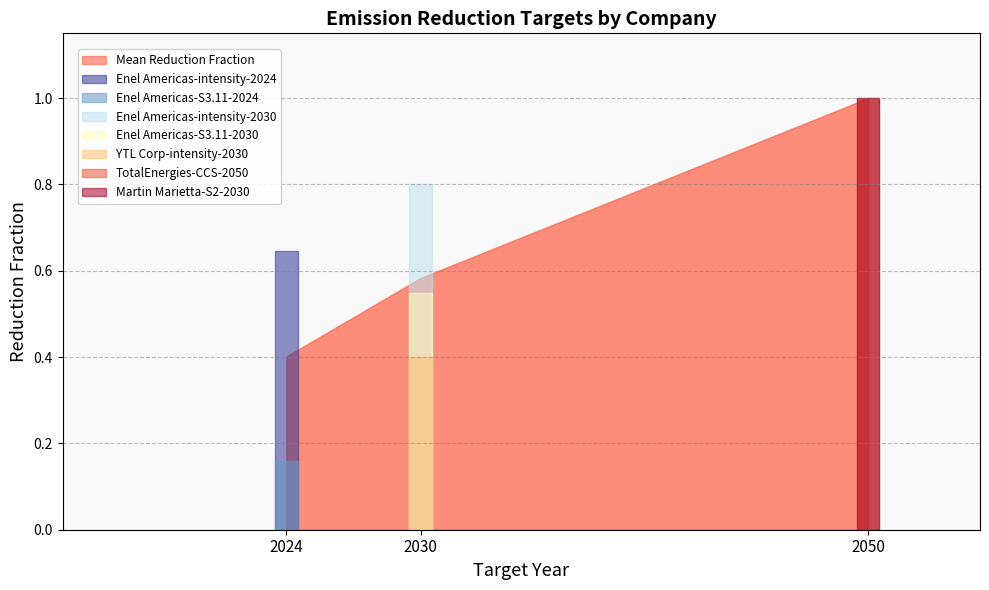

What is the average value of the Reduction Fraction series?

0.7